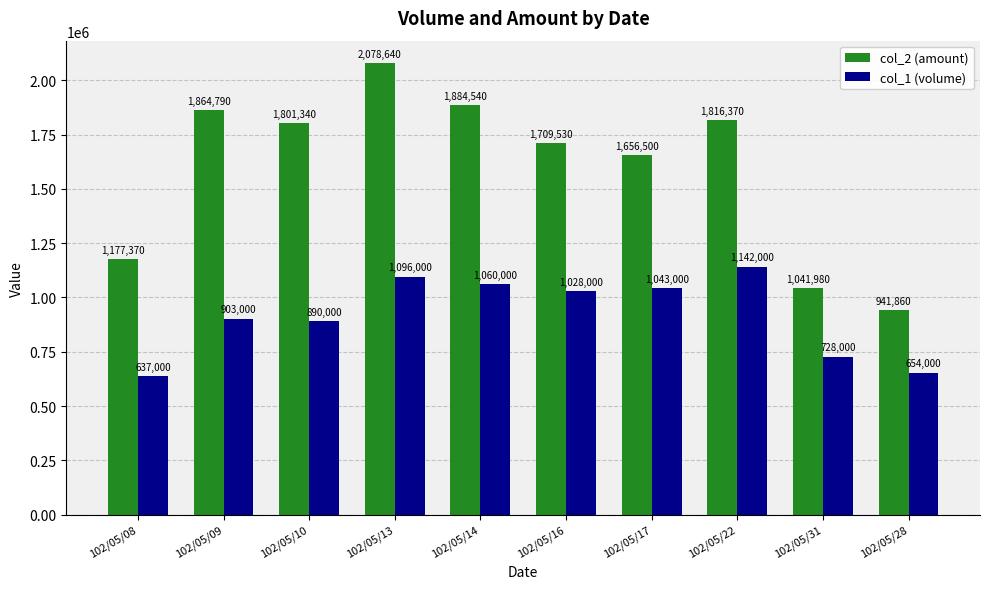

Rank the categories by col_1 (volume) value from lowest to highest.

102/05/08, 102/05/28, 102/05/31, 102/05/10, 102/05/09, 102/05/16, 102/05/17, 102/05/14, 102/05/13, 102/05/22